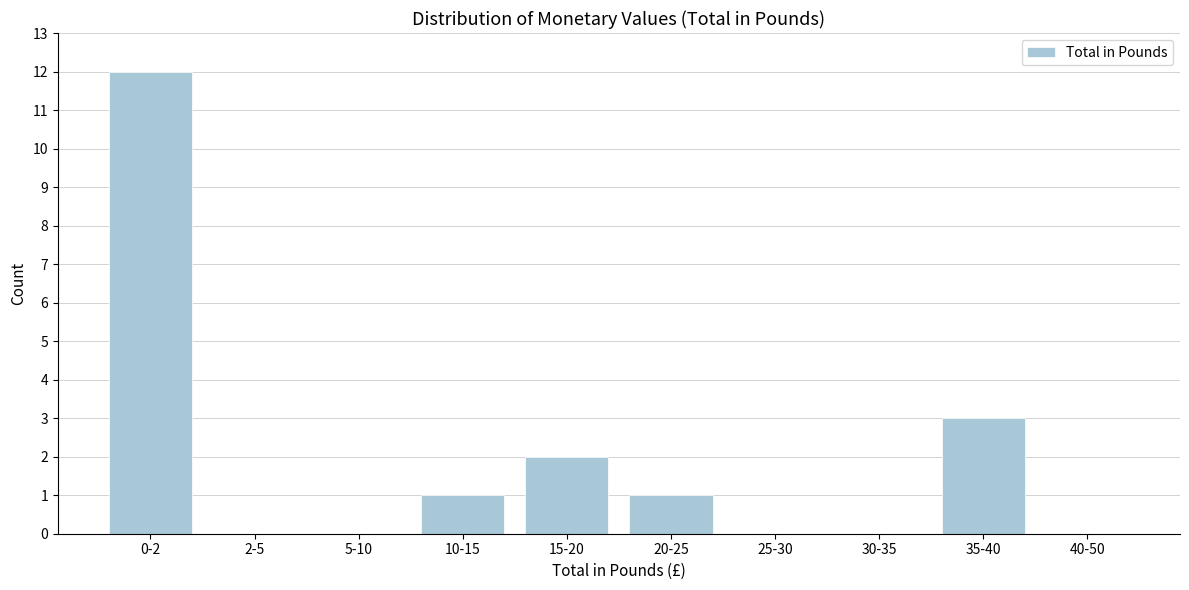

Reading left to right, what are all the values shown in this chart?

0-2=12	2-5=0	5-10=0	10-15=1	15-20=2	20-25=1	25-30=0	30-35=0	35-40=3	40-50=0